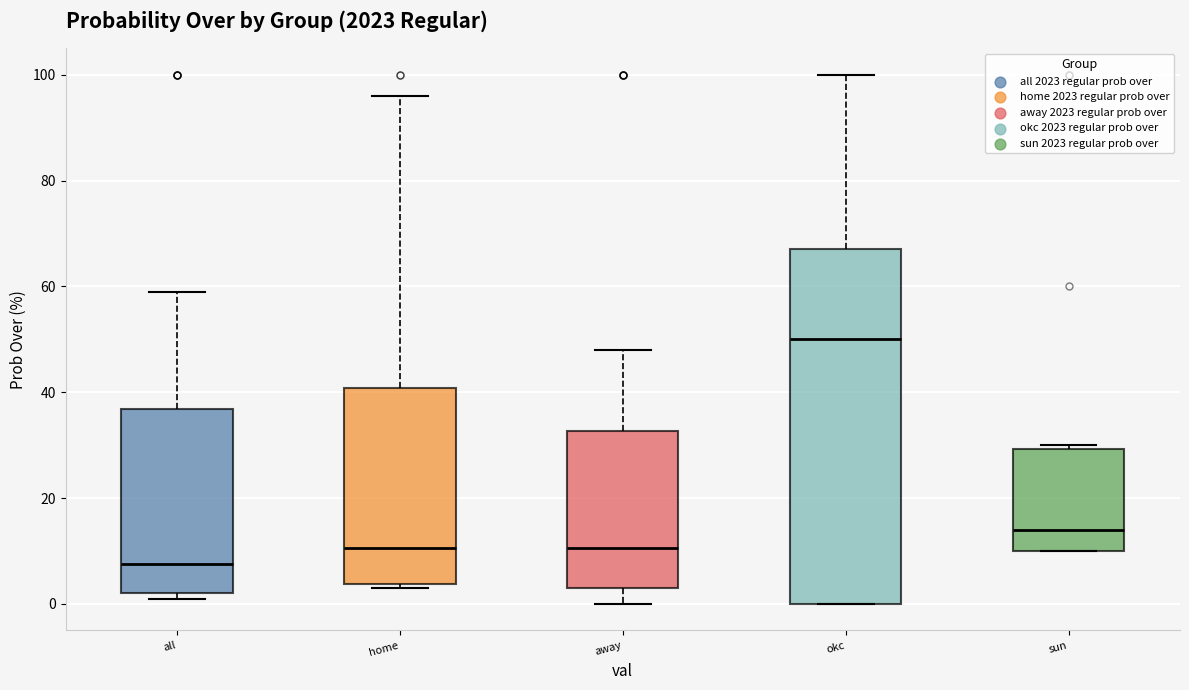

Which box is the tallest, from its lower edge to its upper edge?

okc